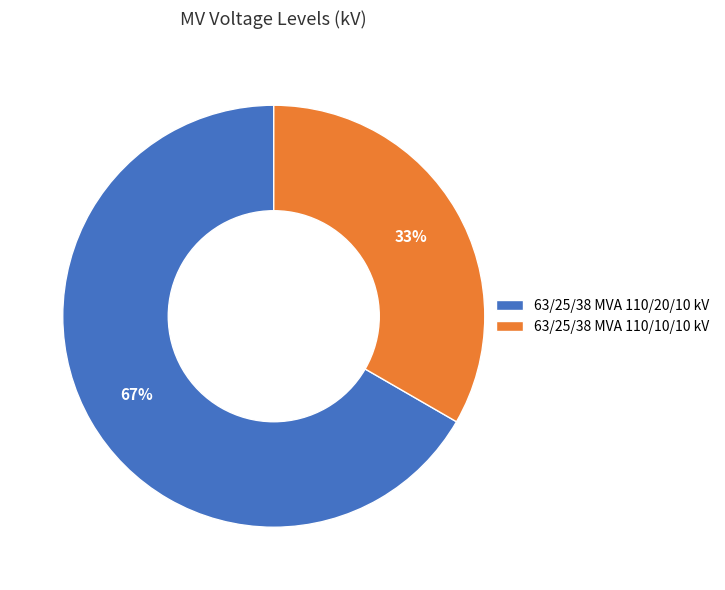

Which category has the biggest portion of the pie?

63/25/38 MVA 110/20/10 kV